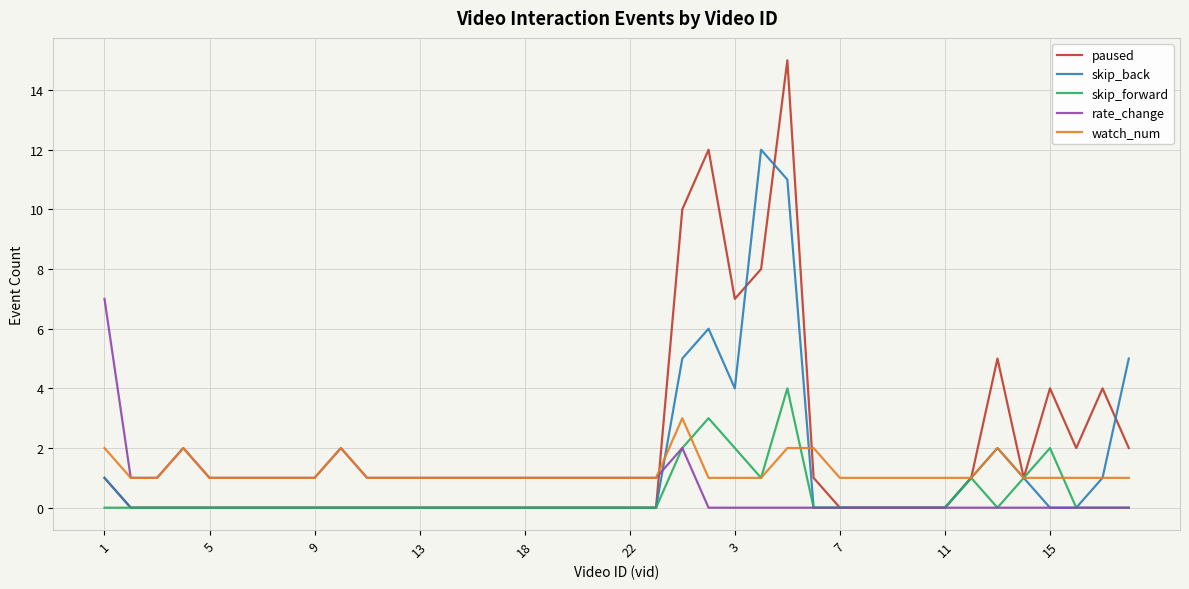

Reading left to right, extract all data points from this chart.

paused: 1	0	0	0	0	0	0	0	0	0	0	0	0	0	0	0	0	0	0	0	0	0	10	12	7	8	15	1	0	0	0	0	0	1	5	1	4	2	4	2
skip_back: 1	0	0	0	0	0	0	0	0	0	0	0	0	0	0	0	0	0	0	0	0	0	5	6	4	12	11	0	0	0	0	0	0	1	2	1	0	0	1	5
skip_forward: 0	0	0	0	0	0	0	0	0	0	0	0	0	0	0	0	0	0	0	0	0	0	2	3	2	1	4	0	0	0	0	0	0	1	0	1	2	0	0	0
rate_change: 7	1	1	2	1	1	1	1	1	2	1	1	1	1	1	1	1	1	1	1	1	1	2	0	0	0	0	0	0	0	0	0	0	0	0	0	0	0	0	0
watch_num: 2	1	1	2	1	1	1	1	1	2	1	1	1	1	1	1	1	1	1	1	1	1	3	1	1	1	2	2	1	1	1	1	1	1	2	1	1	1	1	1